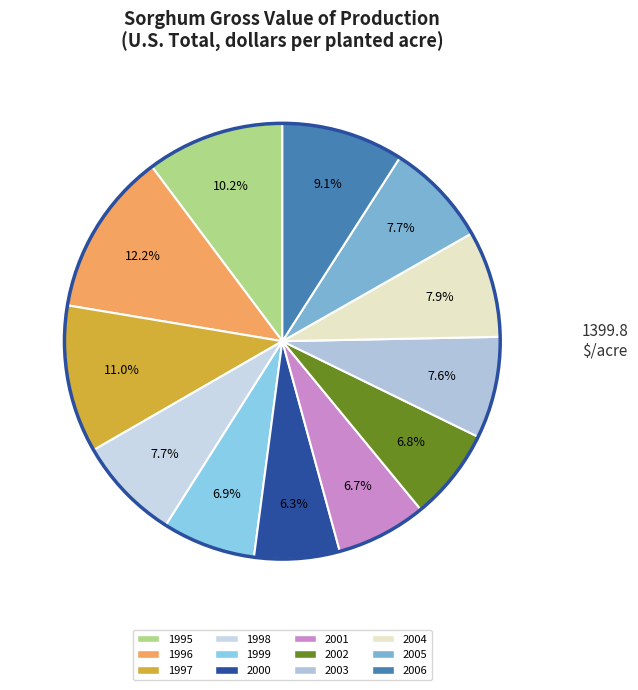

To the nearest percent, what portion does 2003 represent?

8%